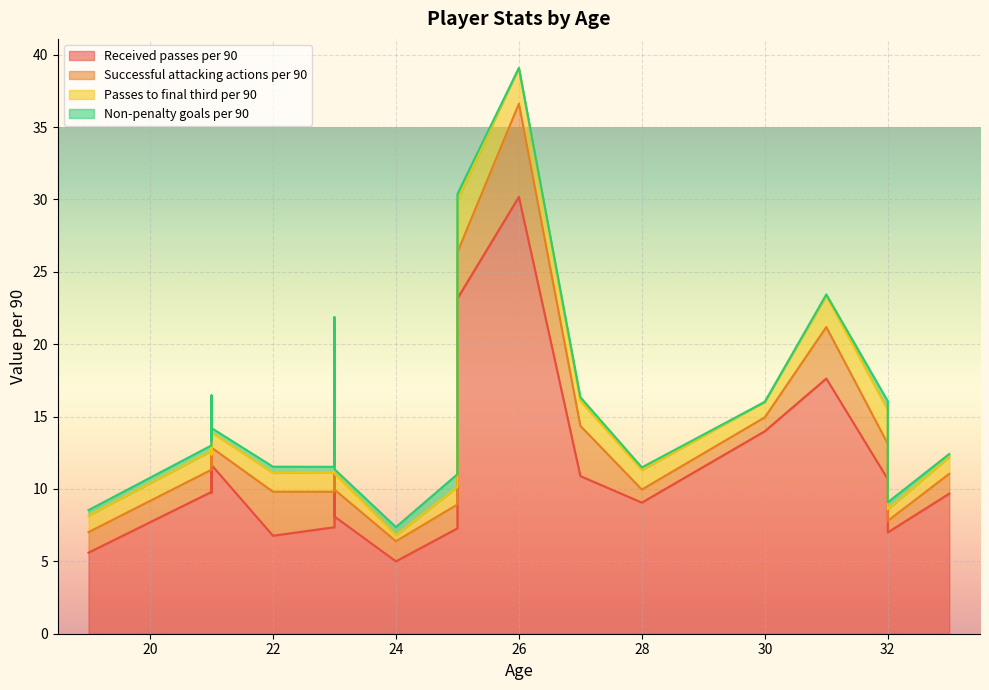

Which series has the widest spread of values?

Received passes per 90